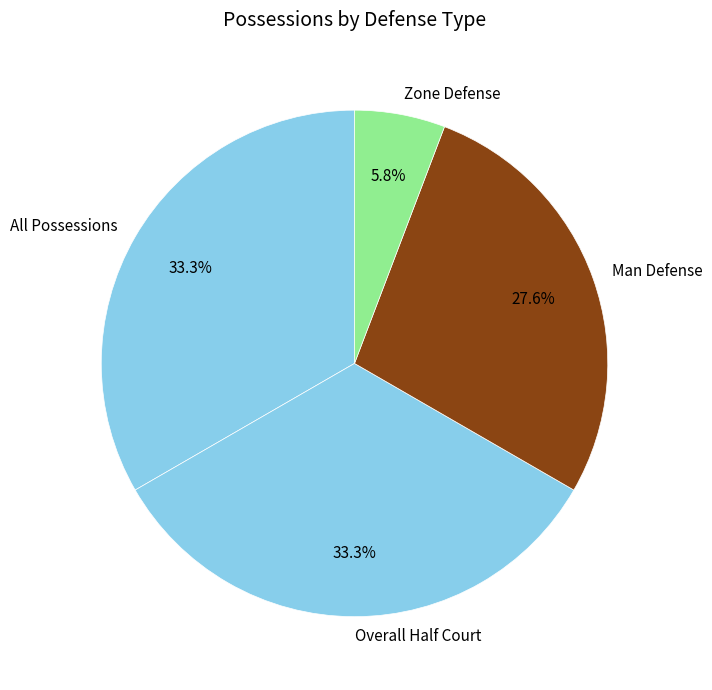

What is the total percentage of All Possessions and Zone Defense?

39.1%